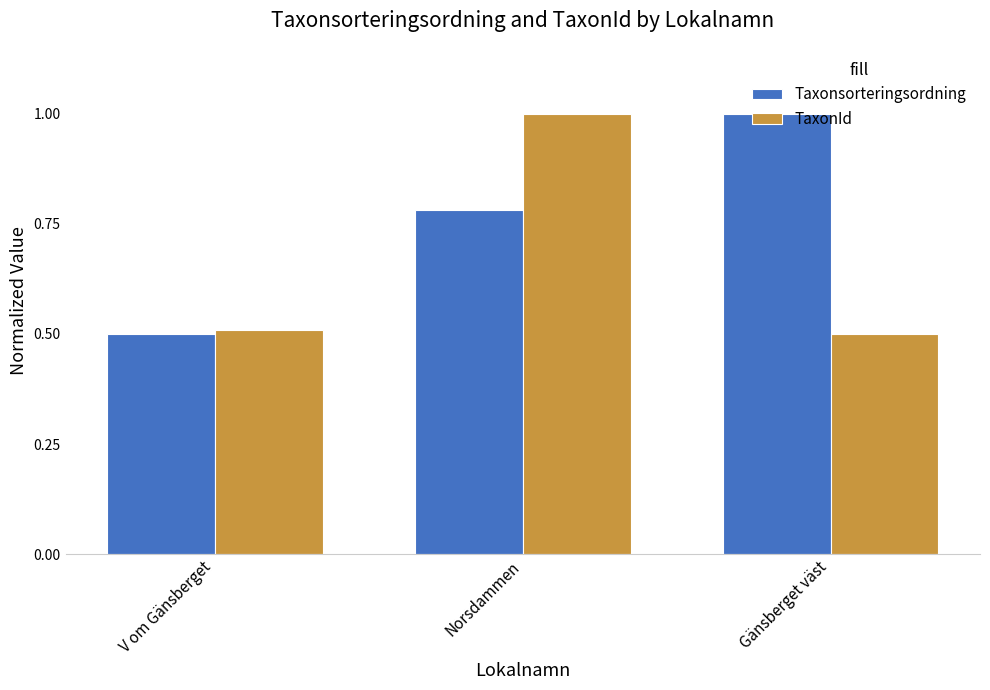

What is the difference between the Taxonsorteringsordning values at Norsdammen and V om Gänsberget?

0.3